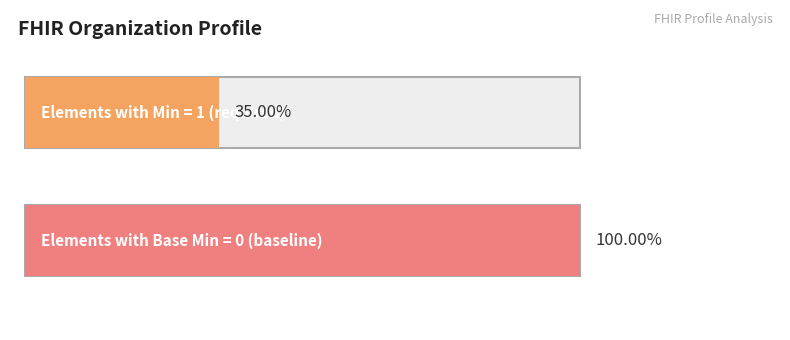

Is it true that Base Min equals 0 at Organization.contained?

True